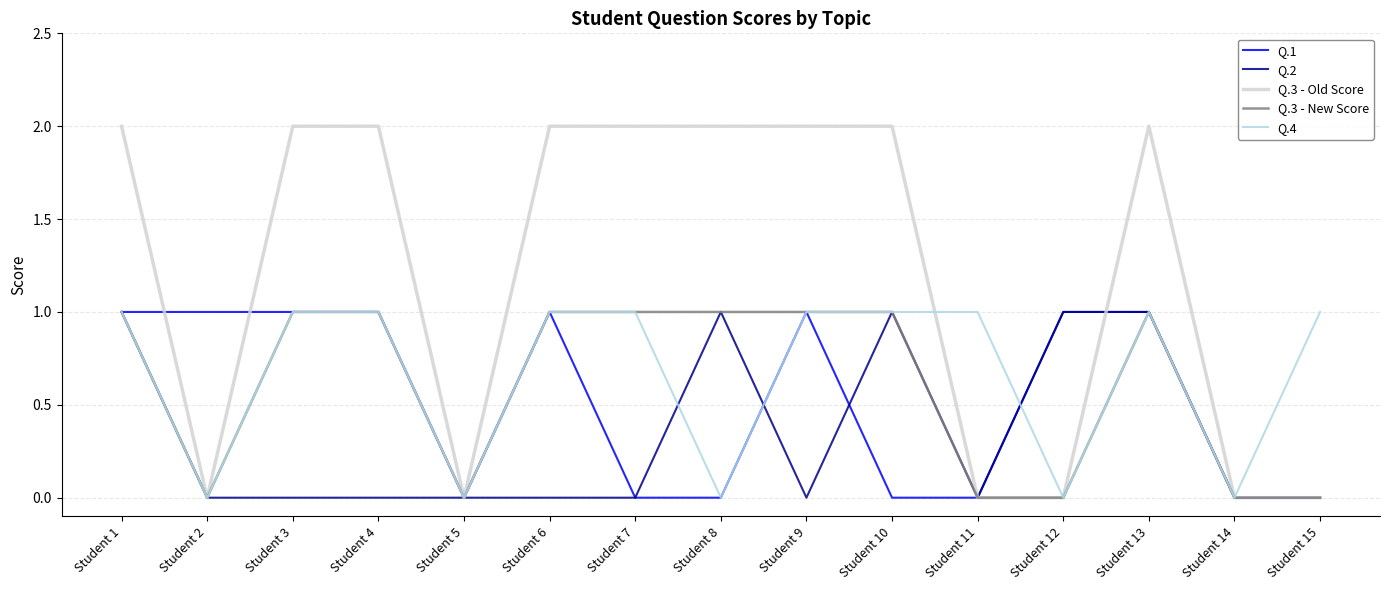

What is the maximum value shown in the chart?

2